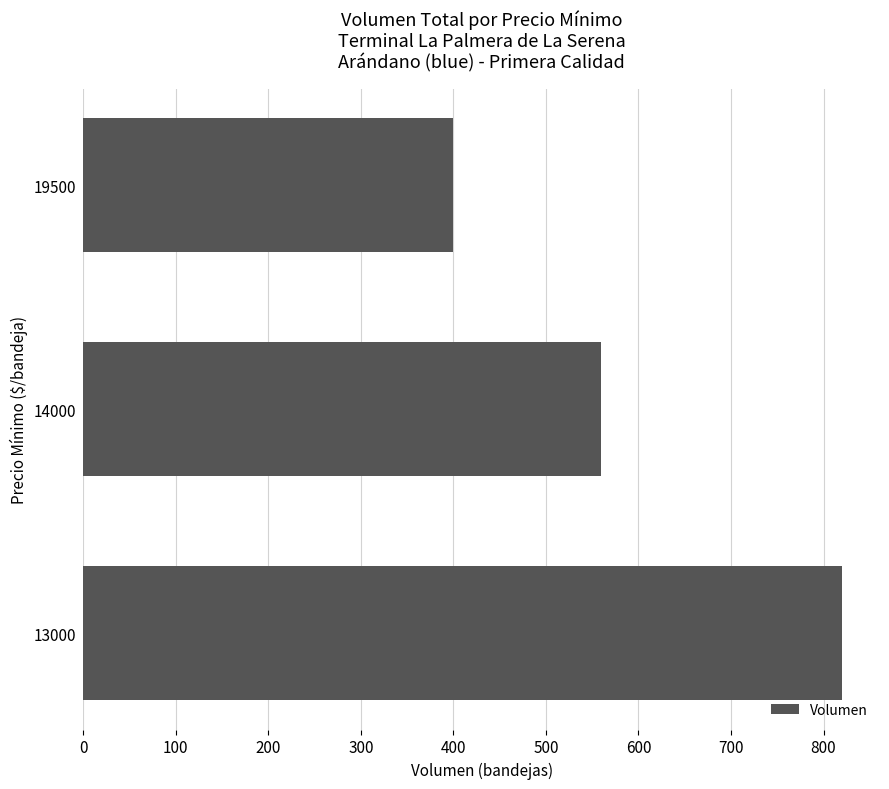

How many data points are less than 560?

1